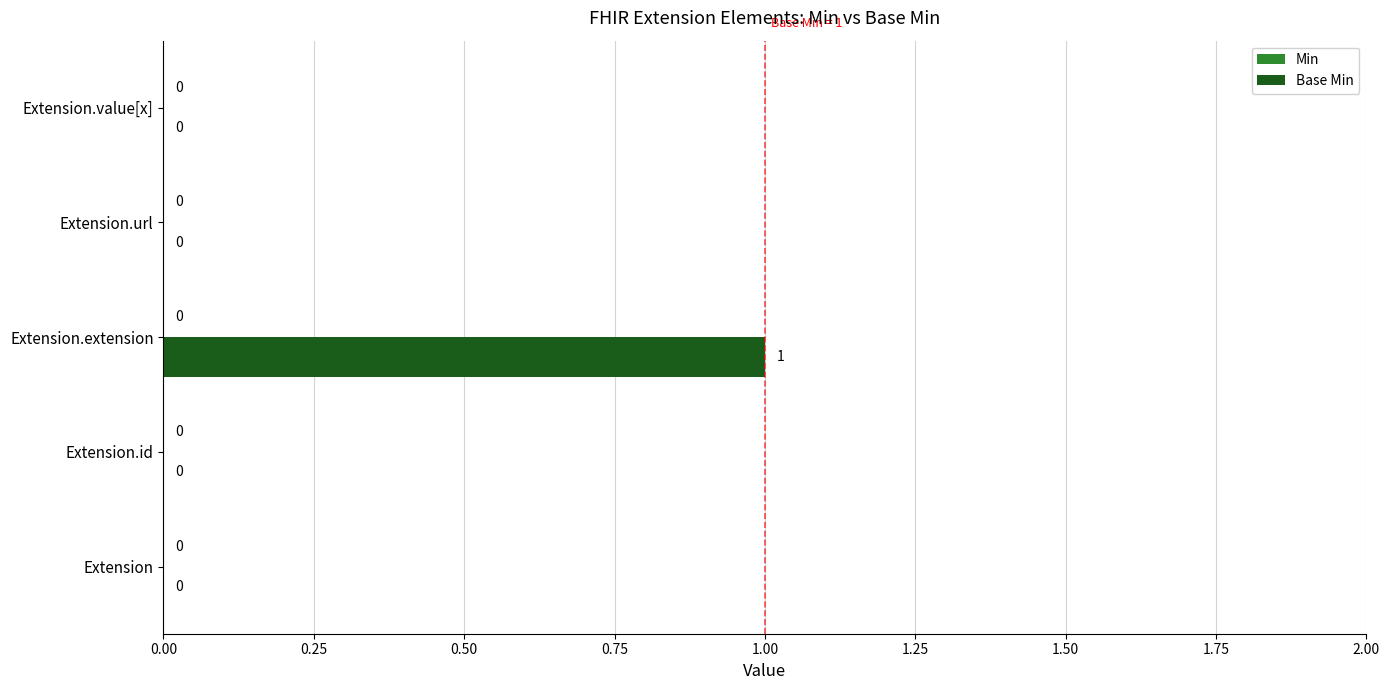

The chart shows a value of 1 at Extension.extension. True or false?

True